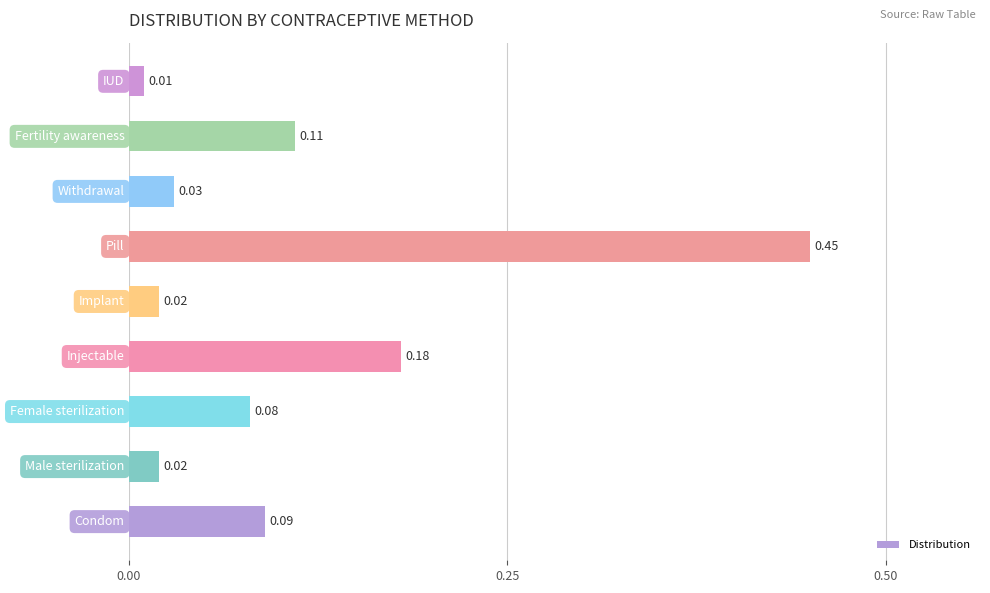

What is the sum of all values?

1.0